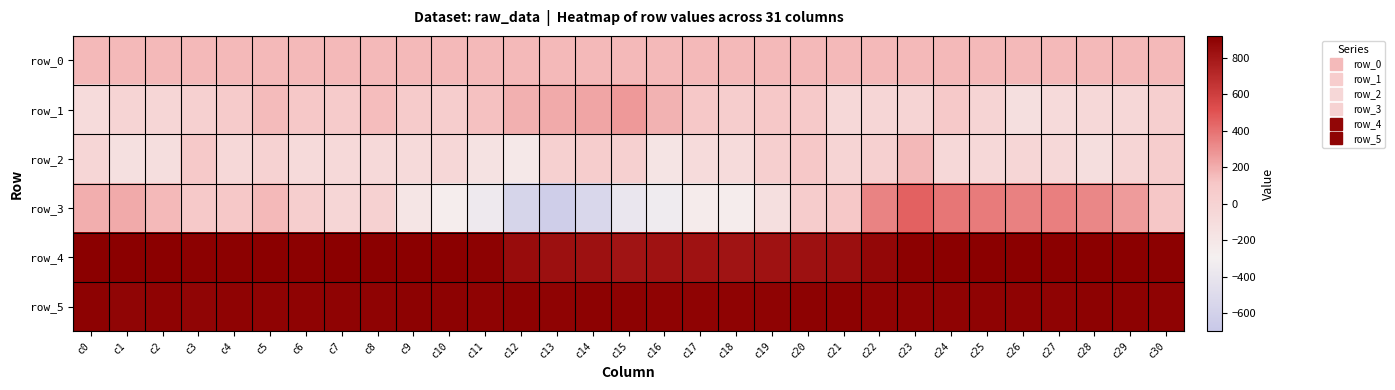

Reading left to right, transcribe all the data shown in this chart.

row_0: c0=157.0	c1=157.0	c2=157.1	c3=157.1	c4=157.1	c5=157.2	c6=157.2	c7=157.3	c8=157.3	c9=157.4	c10=157.4	c11=157.5	c12=157.5	c13=157.6	c14=157.6	c15=157.7	c16=157.7	c17=157.8	c18=157.8	c19=157.8	c20=157.9	c21=157.9	c22=158.0	c23=158.0	c24=158.1	c25=158.1	c26=158.2	c27=158.2	c28=158.3	c29=158.3	c30=158.4
row_1: c0=-92.0	c1=-13.0	c2=-41.0	c3=24.0	c4=74.0	c5=150.0	c6=104.0	c7=78.0	c8=147.0	c9=77.0	c10=57.0	c11=133.0	c12=192.0	c13=211.0	c14=227.0	c15=262.0	c16=181.0	c17=101.0	c18=56.0	c19=104.0	c20=92.0	c21=-51.0	c22=-41.0	c23=-12.0	c24=97.0	c25=-15.0	c26=-130.0	c27=-79.0	c28=-54.0	c29=-42.0	c30=31.0
row_2: c0=-30.0	c1=-140.0	c2=-115.0	c3=95.0	c4=-57.0	c5=5.0	c6=-74.0	c7=-69.0	c8=-73.0	c9=-77.0	c10=-44.0	c11=-157.0	c12=-214.0	c13=24.0	c14=50.0	c15=27.0	c16=-176.0	c17=-92.0	c18=-88.0	c19=28.0	c20=107.0	c21=-15.0	c22=23.0	c23=163.0	c24=-53.0	c25=-56.0	c26=-33.0	c27=-49.0	c28=-121.0	c29=-28.0	c30=53.0
row_3: c0=196.0	c1=210.0	c2=156.0	c3=95.0	c4=106.0	c5=157.0	c6=45.0	c7=-32.0	c8=20.0	c9=-187.0	c10=-271.0	c11=-355.0	c12=-565.0	c13=-635.0	c14=-539.0	c15=-385.0	c16=-341.0	c17=-248.0	c18=-262.0	c19=-129.0	c20=65.0	c21=99.0	c22=342.0	c23=454.0	c24=388.0	c25=364.0	c26=347.0	c27=355.0	c28=327.0	c29=257.0	c30=113.0
row_4: c0=917.0	c1=914.0	c2=914.0	c3=912.0	c4=910.0	c5=915.0	c6=912.0	c7=918.0	c8=919.0	c9=919.0	c10=914.0	c11=903.0	c12=851.0	c13=833.0	c14=831.0	c15=818.0	c16=823.0	c17=824.0	c18=815.0	c19=823.0	c20=827.0	c21=838.0	c22=880.0	c23=909.0	c24=914.0	c25=917.0	c26=918.0	c27=917.0	c28=918.0	c29=920.0	c30=908.0
row_5: c0=903.0	c1=891.0	c2=898.0	c3=892.0	c4=895.0	c5=896.0	c6=897.0	c7=897.0	c8=898.0	c9=903.0	c10=902.0	c11=900.0	c12=903.0	c13=900.0	c14=902.0	c15=905.0	c16=898.0	c17=896.0	c18=898.0	c19=900.0	c20=903.0	c21=902.0	c22=899.0	c23=899.0	c24=896.0	c25=896.0	c26=899.0	c27=900.0	c28=904.0	c29=903.0	c30=901.0